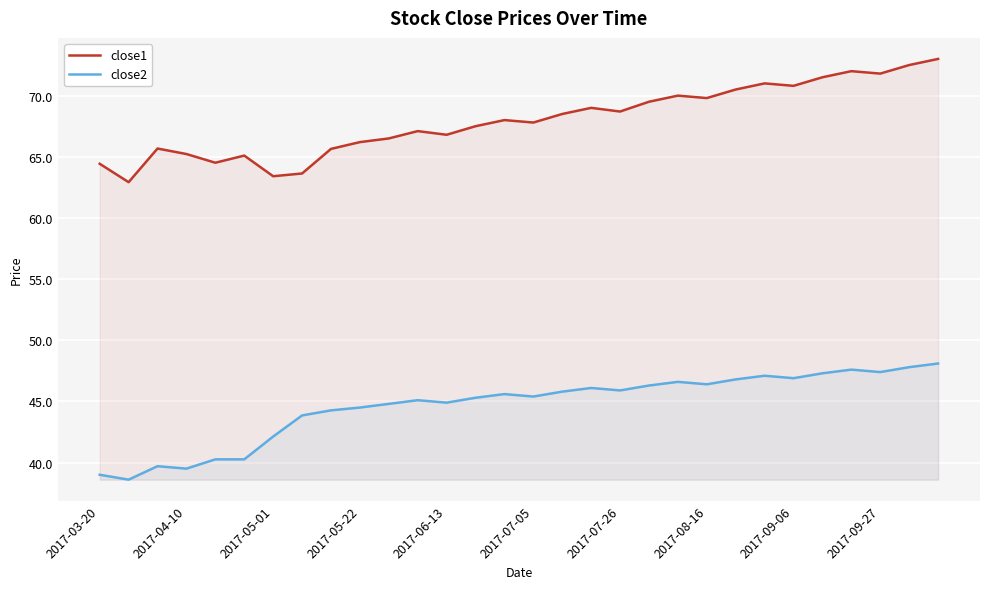

What is the minimum value for close1?

62.9